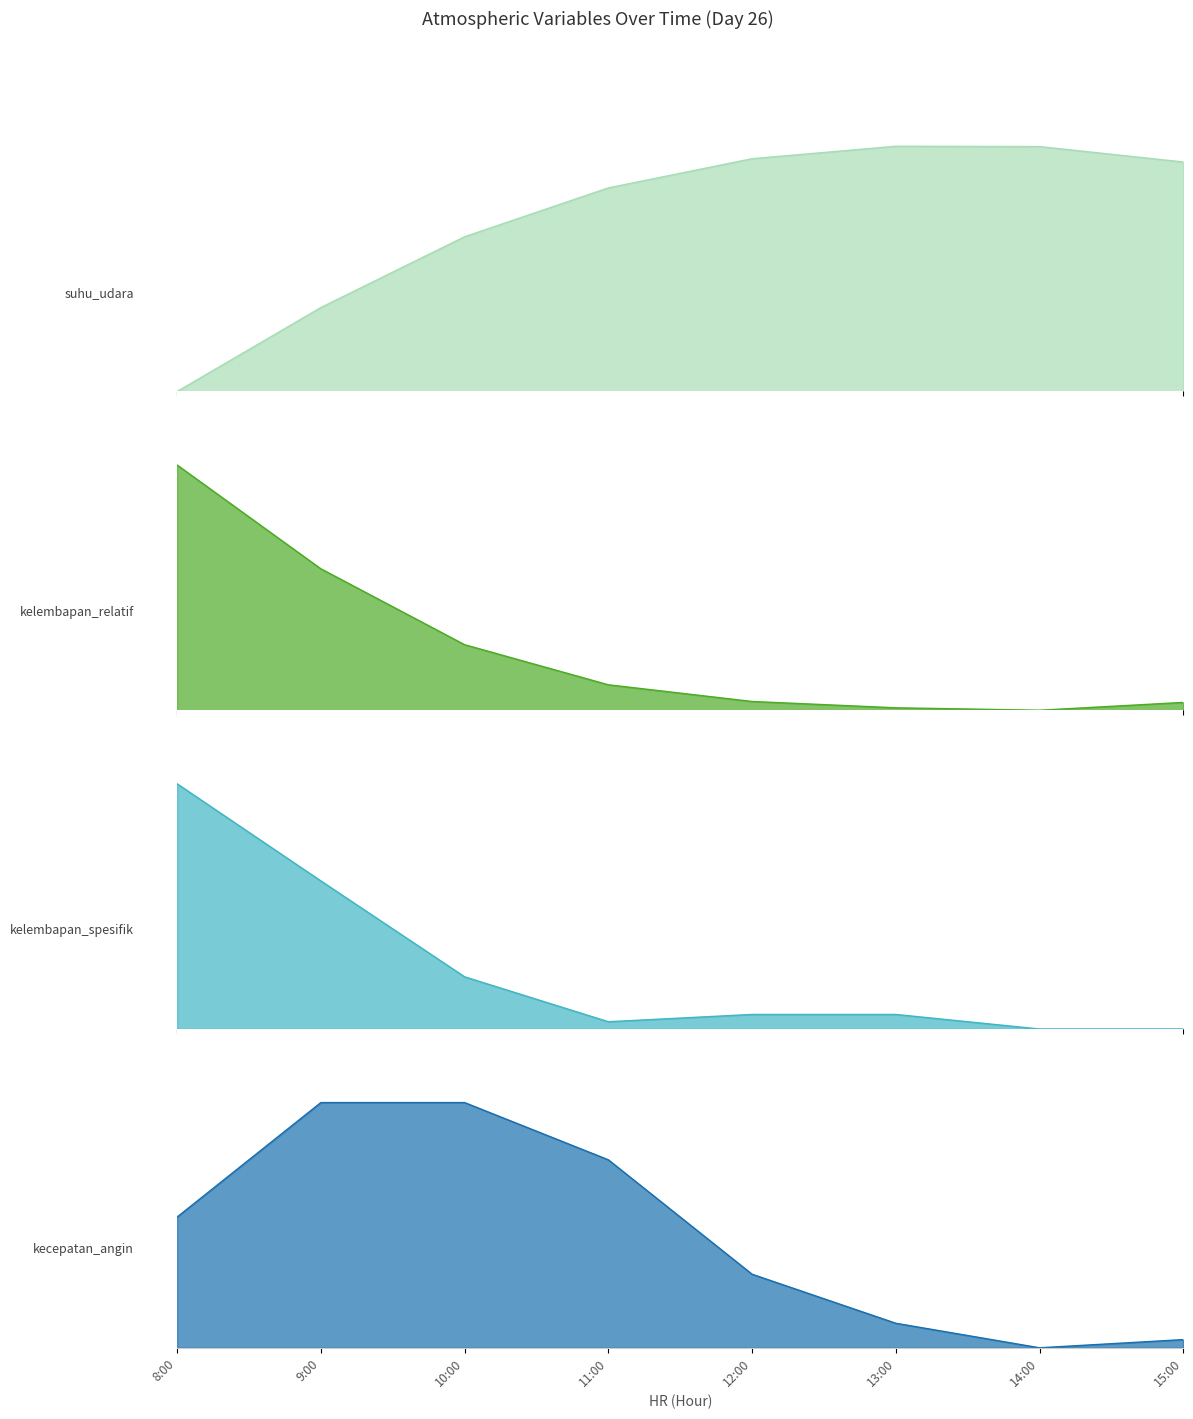

Does the chart display data point markers on the line(s)?

No